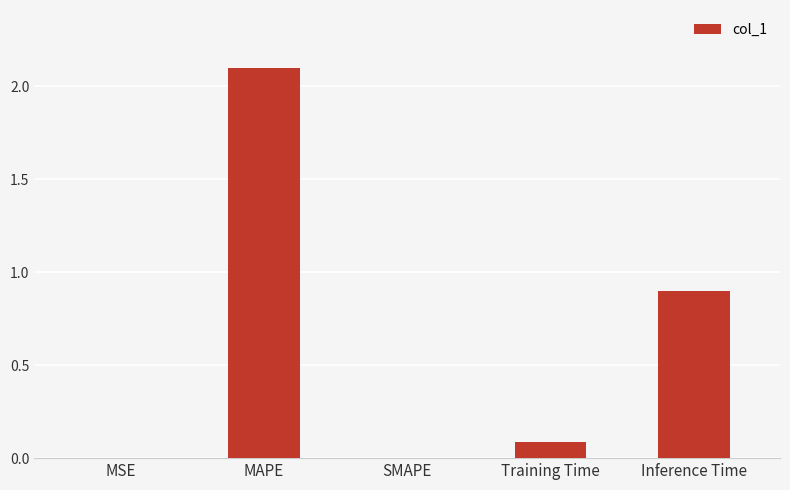

At which category does the chart reach its peak across all series?

MAPE